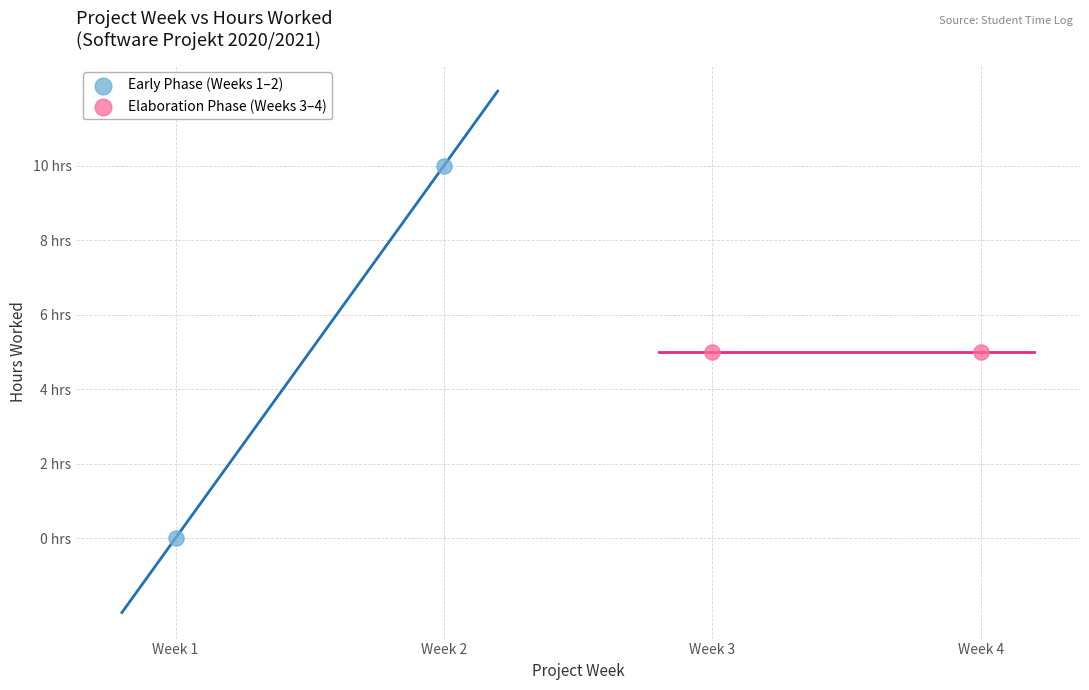

Which series reaches the maximum Y coordinate?

Early Phase (Weeks 1–2)